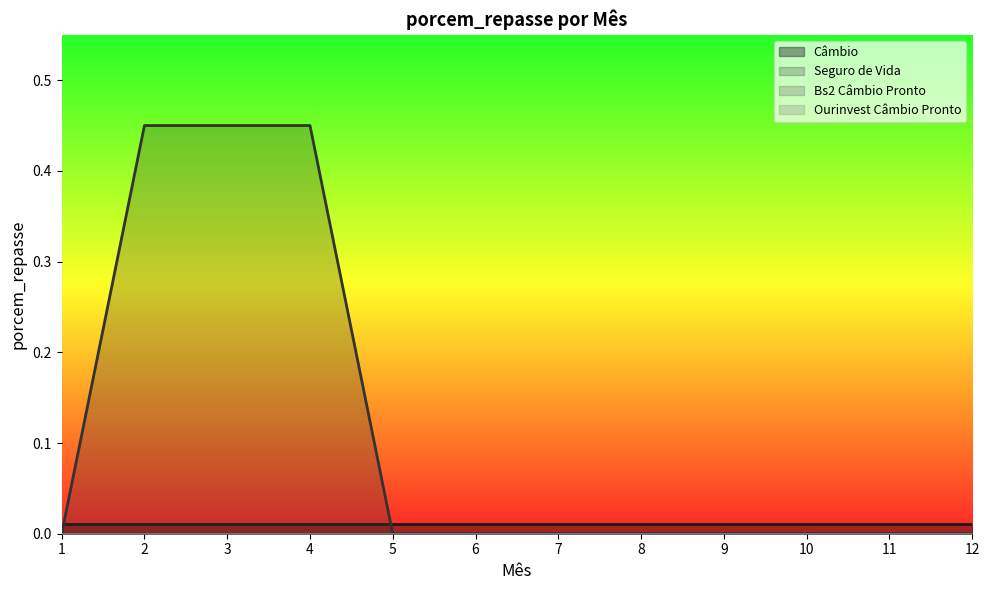

Between 6 and 12, which series saw the biggest shift?

Câmbio